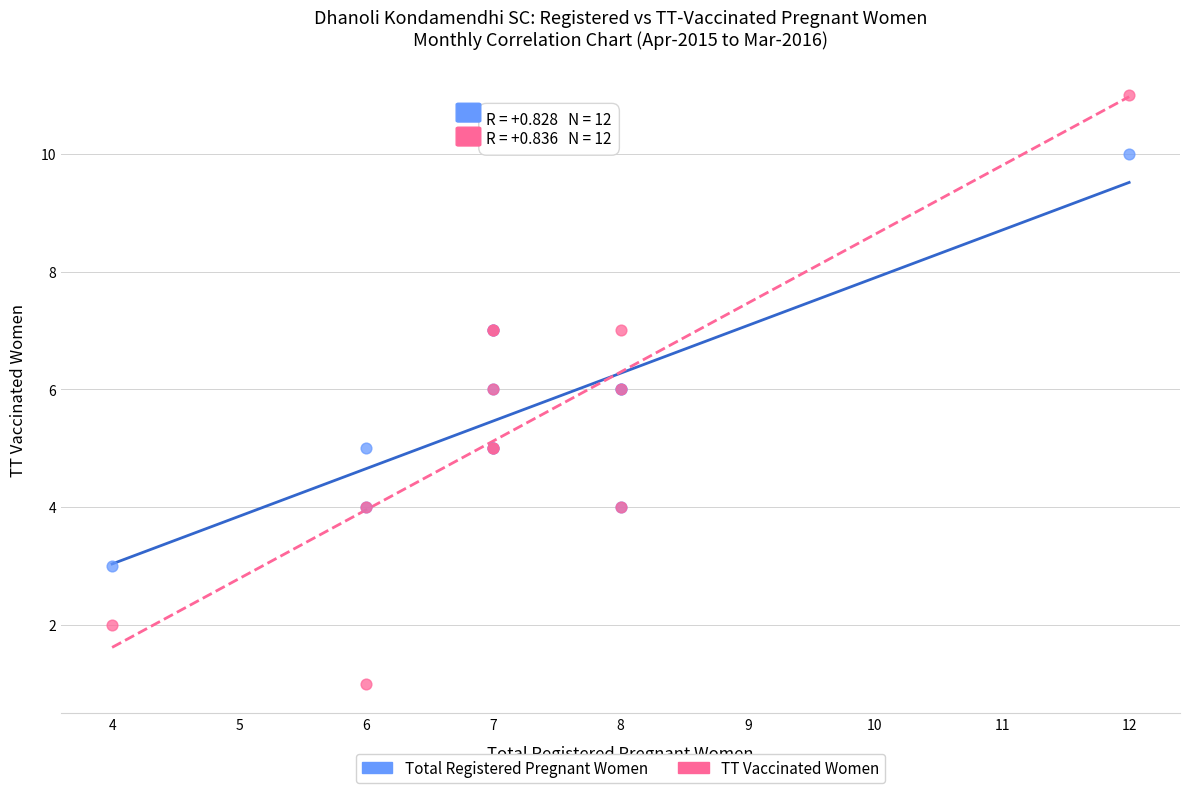

Which series contains the lowest Y value?

TT Vaccinated Women